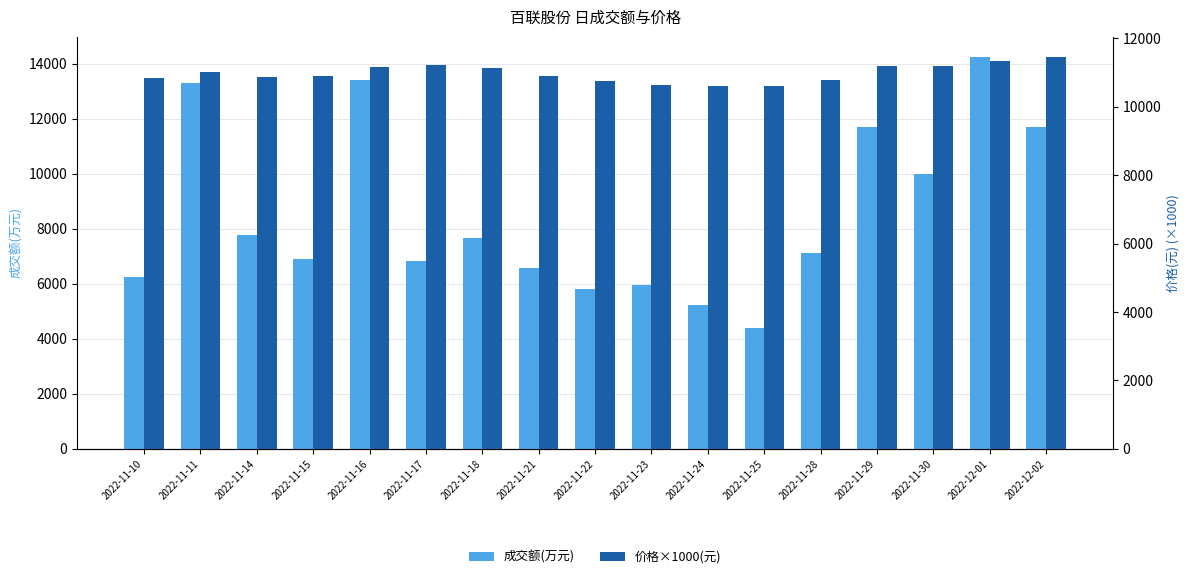

Reading left to right, list all the values displayed in this chart.

成交额(万元): 6251	13297	7770	6897	13398	6817	7662	6561	5797	5950	5238	4402	7103	11686	9993	14258	11706
价格×1000(元): 10850	11010	10860	10900	11170	11220	11130	10890	10750	10630	10610	10620	10770	11180	11180	11350	11470